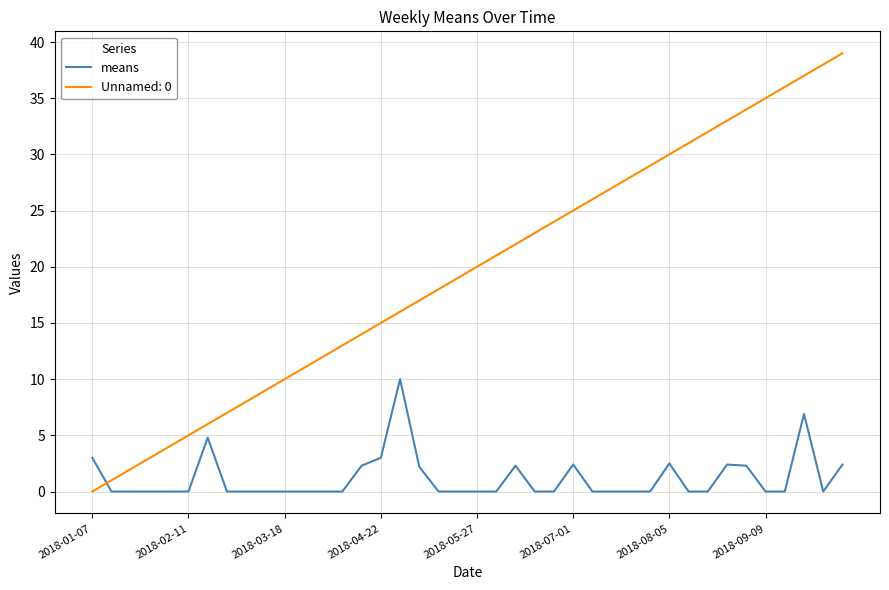

Count the number of data series in this chart.

2